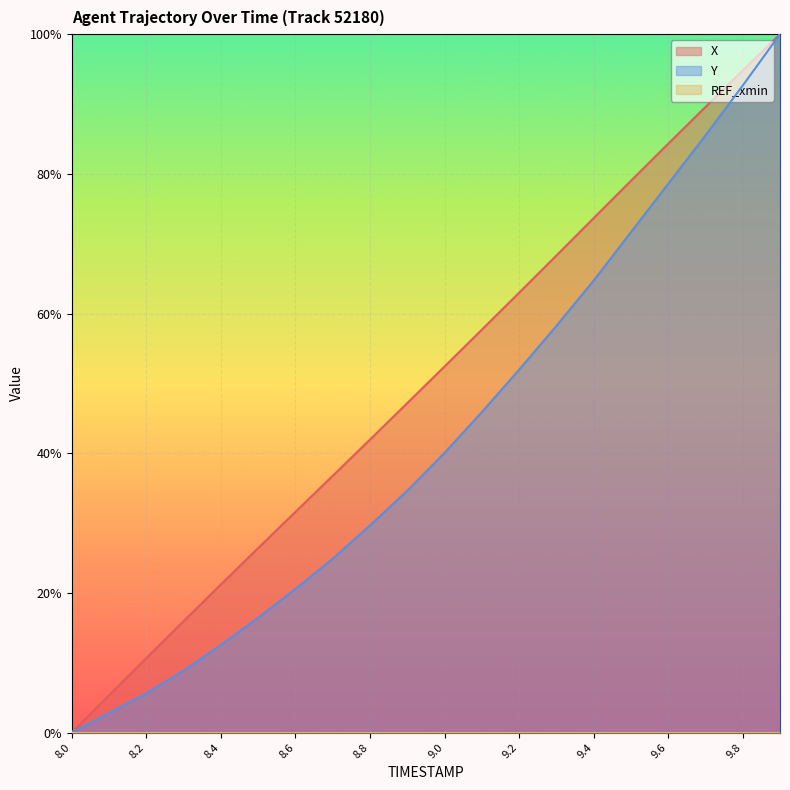

True or false: Y and X cross at least once.

False